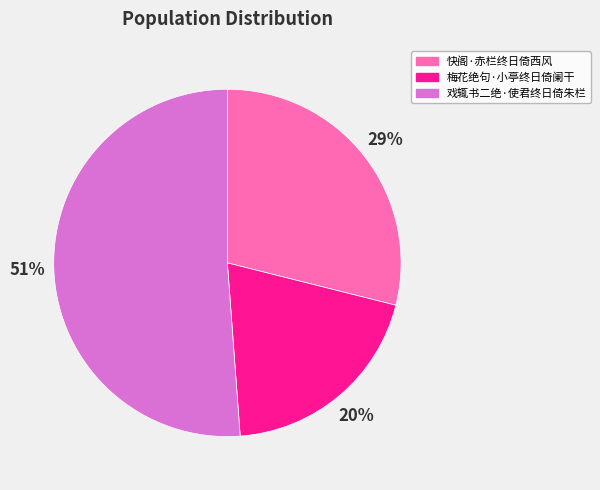

Which category has the smallest portion of the pie?

梅花绝句·小亭终日倚阑干